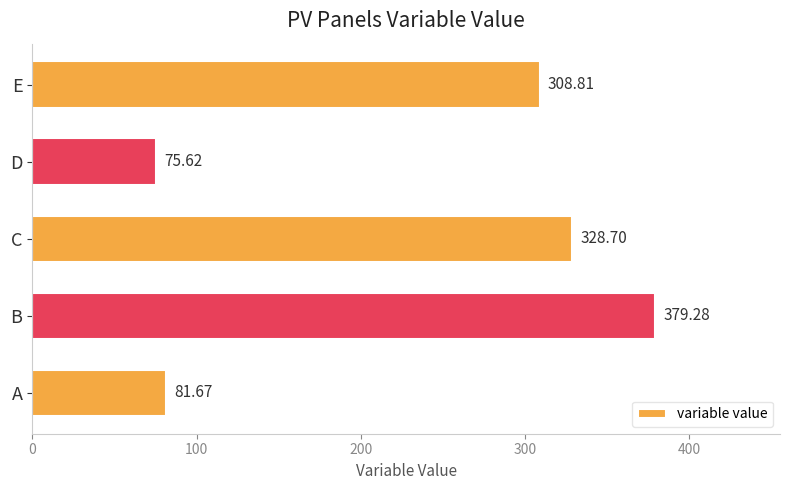

Rank the categories by value from lowest to highest.

D, A, E, C, B